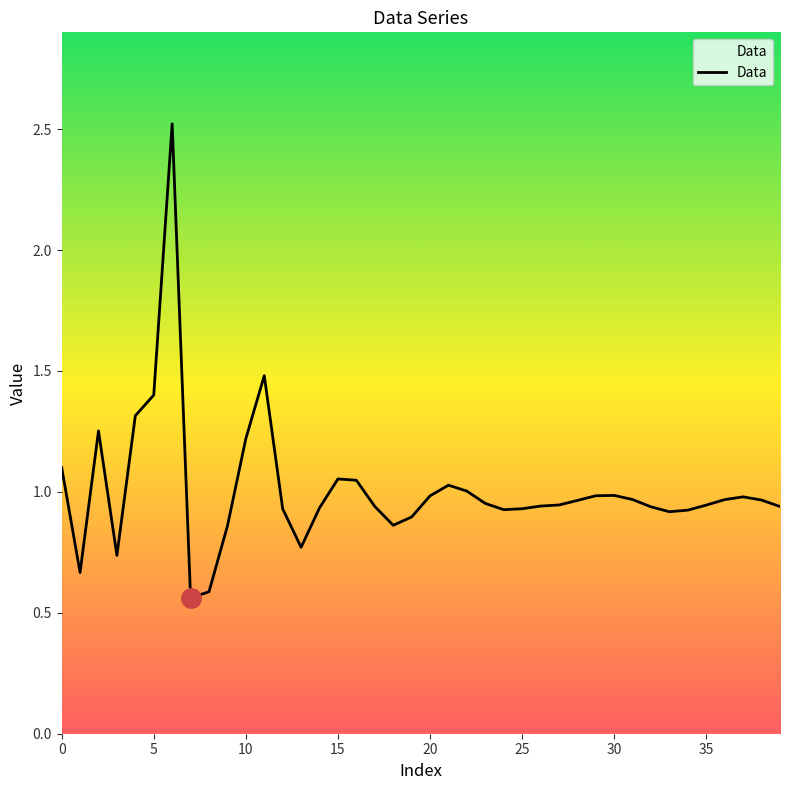

What is the greatest value displayed?

2.5